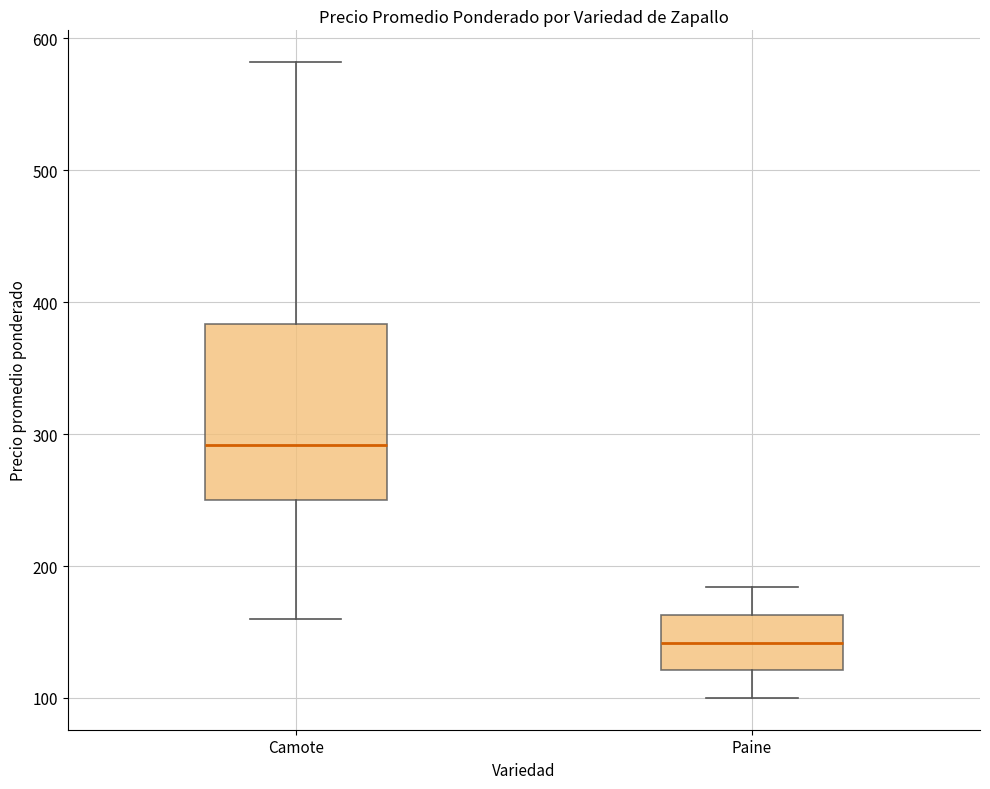

Reading left to right, read every box against the y-axis: the position of its median line, the range the box covers, and the ends of its whiskers. The values are not printed on the chart, so give them approximately, as read against the axis.

Camote: median 290, box 250 to 380, whiskers 160 to 580
Paine: median 140, box 120 to 160, whiskers 100 to 180